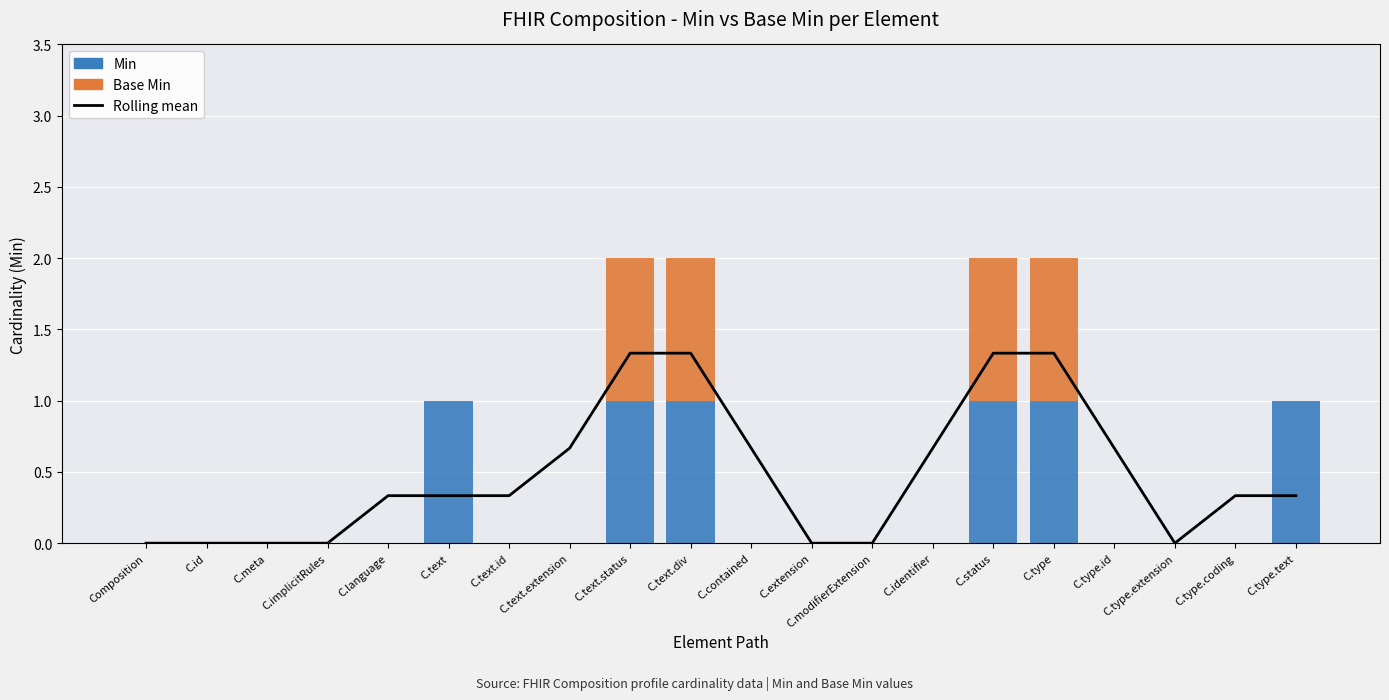

The value of Base Min at Composition is 0.0. True or false?

True